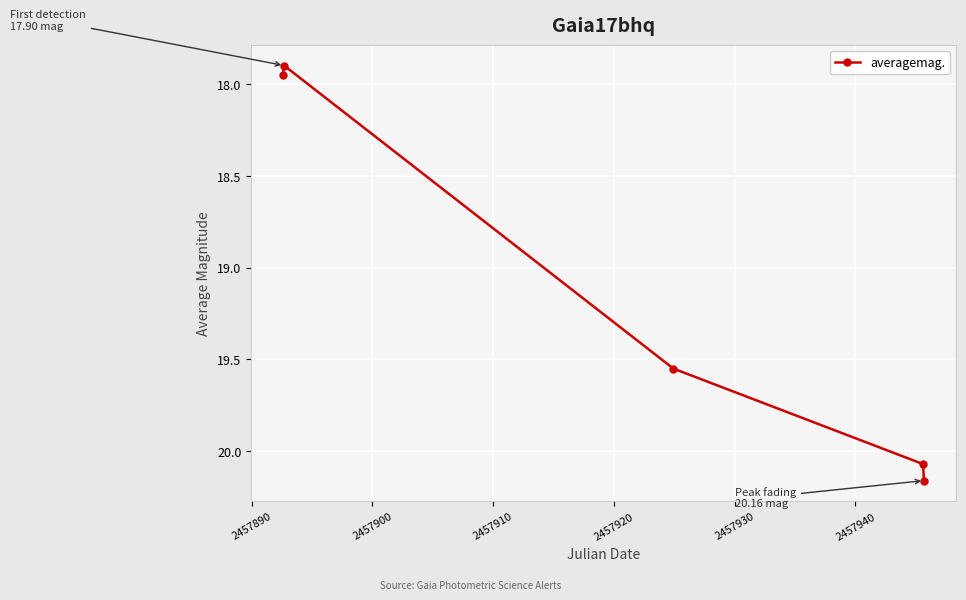

True or false: there are more than 0 points higher than both neighbors.

False